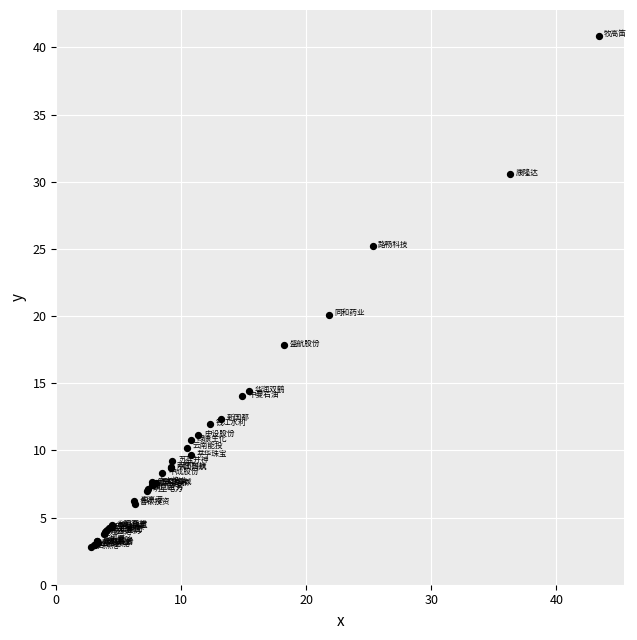

What Y value in the scatter plot is closest to 21?

20.1